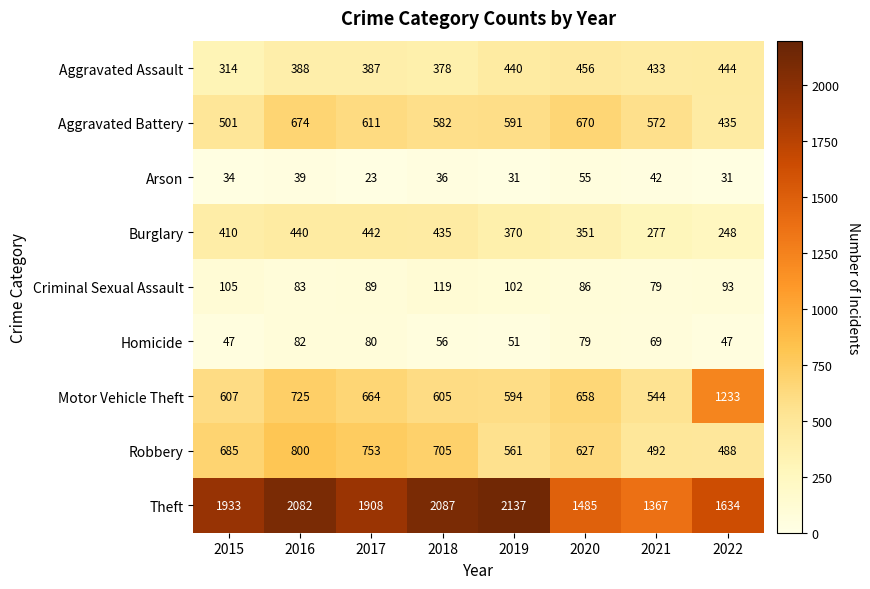

Where is Robbery nearest to the value 644?

2020